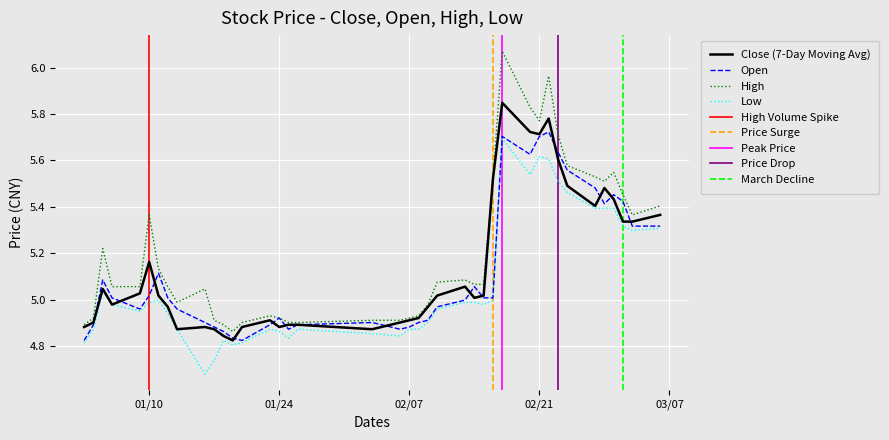

Reading left to right, list all the values displayed in this chart.

Close (7-Day Moving Avg): 4.9	4.9	5.0	5.0	5.0	5.2	5.0	5.0	4.9	4.9	4.9	4.8	4.8	4.9	4.9	4.9	4.9	4.9	4.9	4.9	4.9	4.9	5.0	5.0	5.1	5.0	5.0	5.5	5.8	5.7	5.7	5.8	5.6	5.5	5.4	5.5	5.4	5.3	5.3	5.4
Open: 4.8	4.9	5.1	5.0	5.0	5.0	5.1	5.0	5.0	4.9	4.9	4.9	4.8	4.8	4.9	4.9	4.9	4.9	4.9	4.9	4.9	4.9	4.9	5.0	5.0	5.1	5.0	5.0	5.7	5.6	5.7	5.7	5.6	5.6	5.5	5.4	5.5	5.4	5.3	5.3
High: 4.9	4.9	5.2	5.1	5.1	5.4	5.1	5.1	5.0	5.0	4.9	4.9	4.9	4.9	4.9	4.9	4.9	4.9	4.9	4.9	4.9	4.9	5.0	5.1	5.1	5.1	5.1	5.5	6.1	5.8	5.8	6.0	5.7	5.6	5.5	5.5	5.5	5.5	5.4	5.4
Low: 4.8	4.9	5.0	5.0	4.9	5.0	5.0	4.9	4.9	4.7	4.7	4.8	4.8	4.8	4.9	4.9	4.8	4.9	4.9	4.8	4.9	4.9	4.9	5.0	5.0	5.0	5.0	5.0	5.7	5.5	5.6	5.6	5.5	5.5	5.4	5.4	5.4	5.3	5.3	5.3